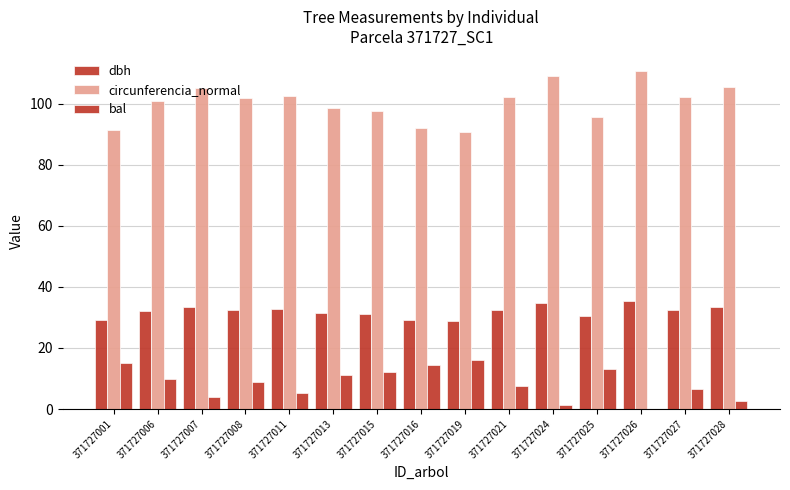

How many data points does each series have?

15